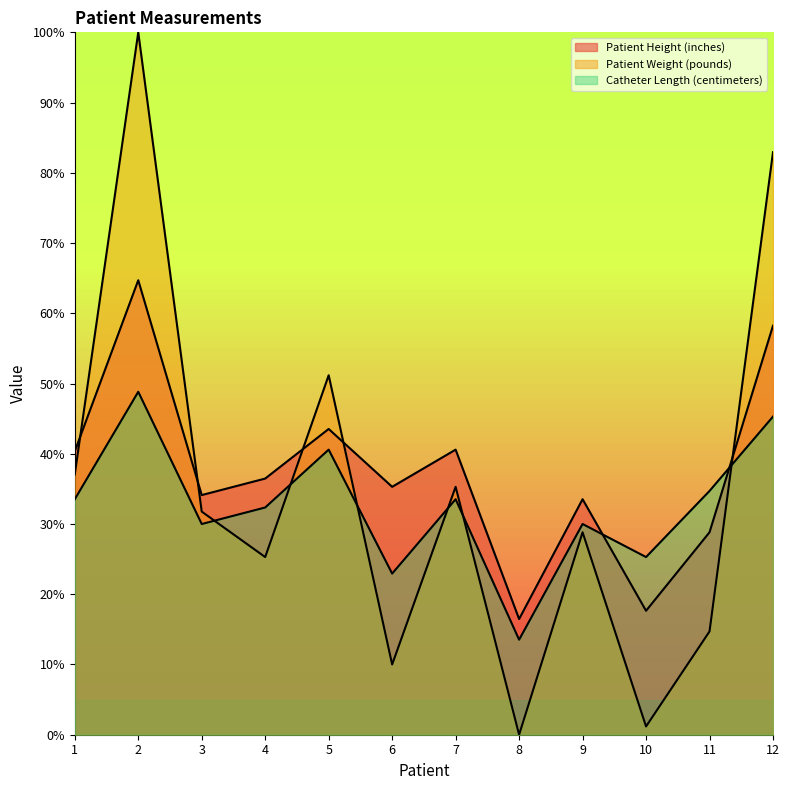

Rank the series at 7 from highest to lowest value.

Patient Height (inches), Patient Weight (pounds), Catheter Length (centimeters)